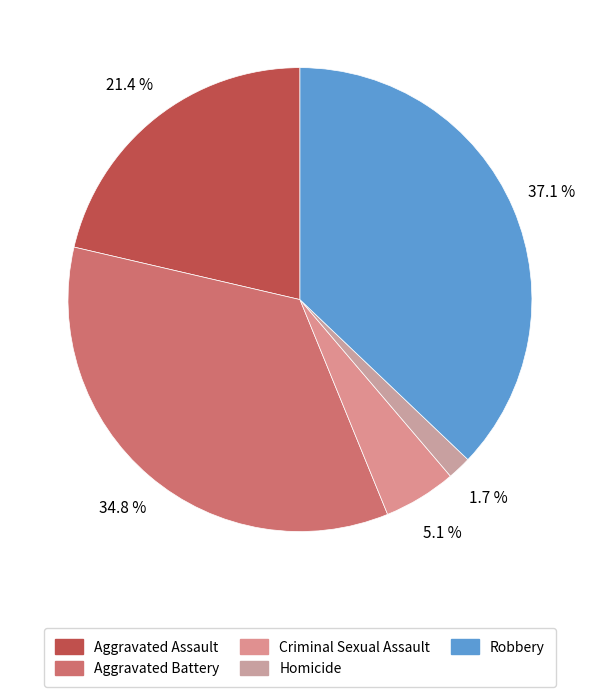

True or false: Robbery accounts for 37% of the total.

True